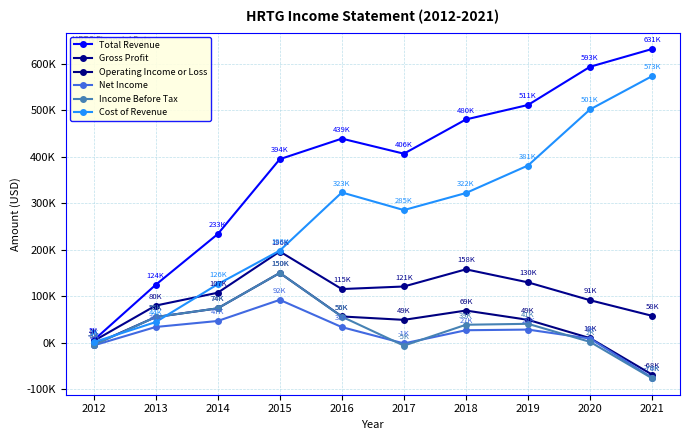

Is this an area chart (filled region under the line)?

No